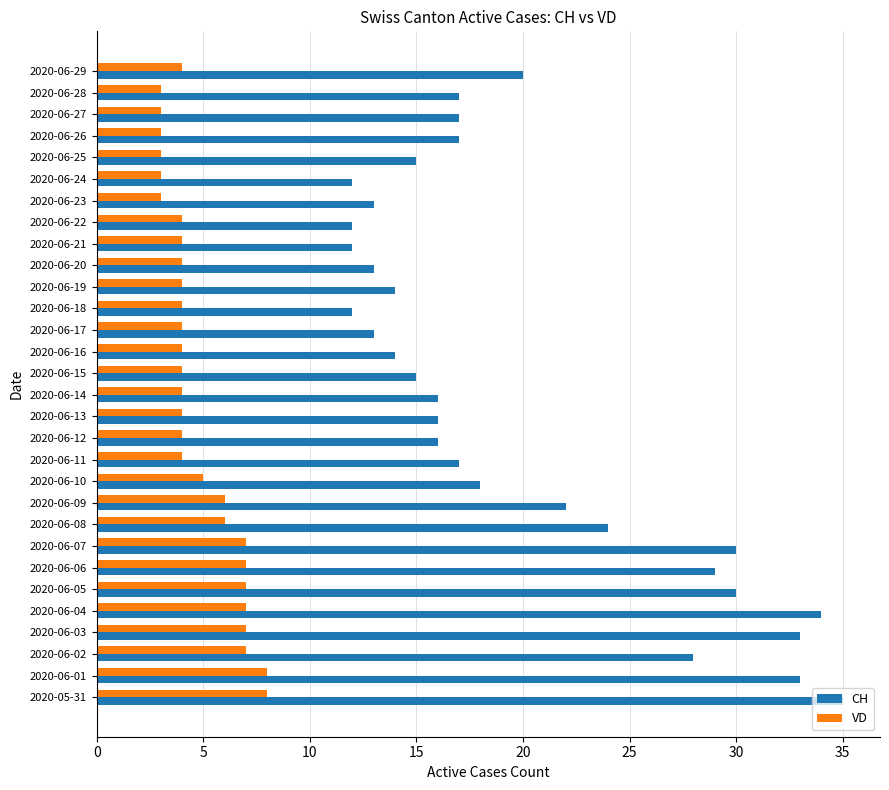

What is the lowest value of the VD series?

3